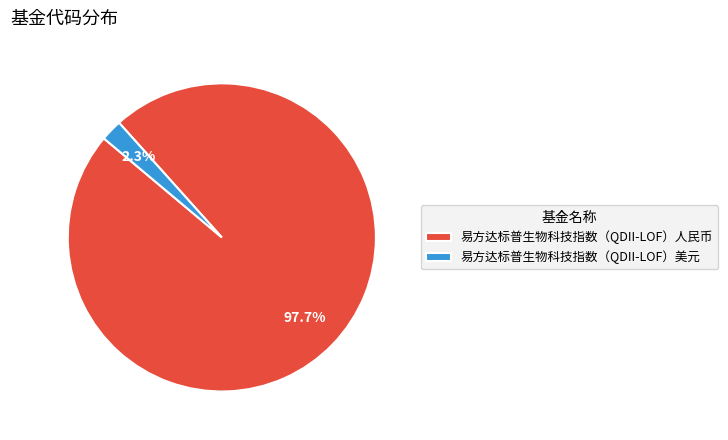

To the nearest percent, what is the combined percentage of 易方达标普生物科技指数（QDII-LOF）人民币 and 易方达标普生物科技指数（QDII-LOF）美元?

100%